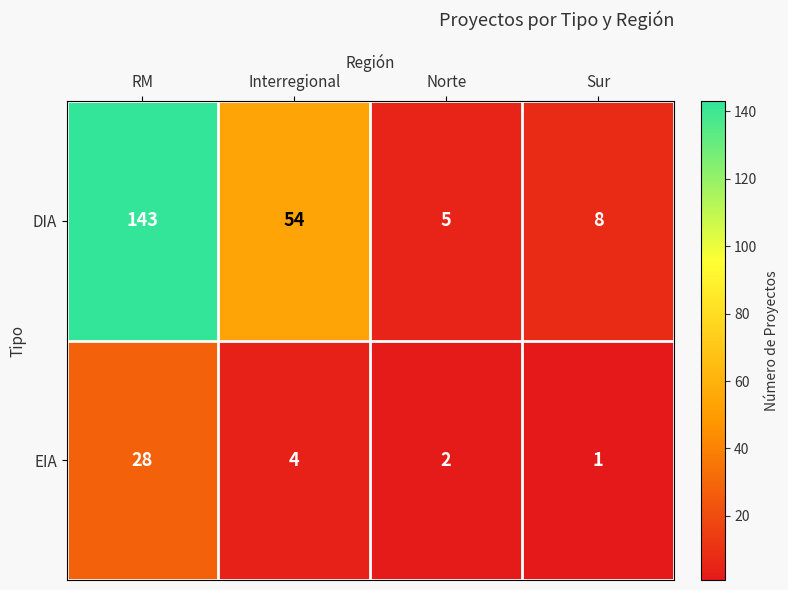

Reading right to left, what are all the values shown in this chart?

DIA: Sur=8	Norte=5	Interregional=54	RM=143
EIA: Sur=1	Norte=2	Interregional=4	RM=28